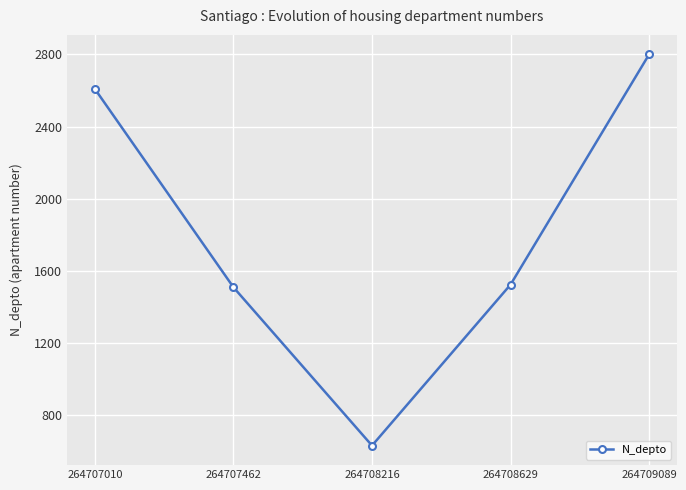

What is the value of the 3rd point from the left?

630